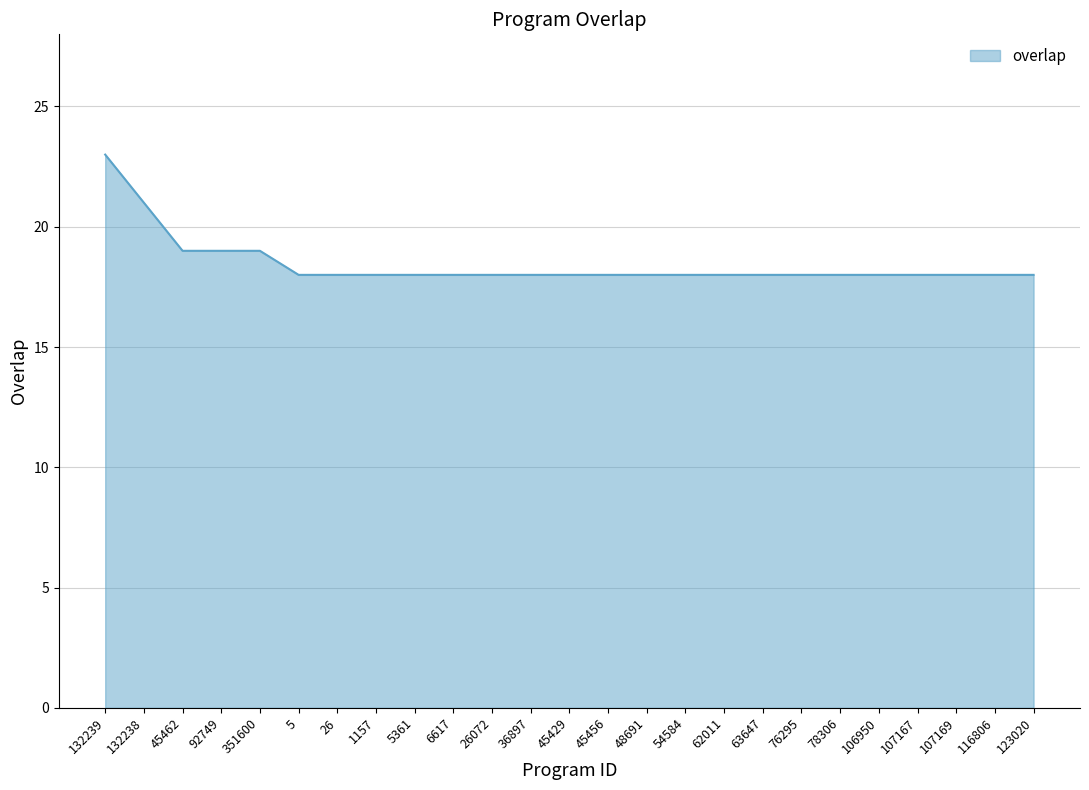

What value does the data have at 123020?

18